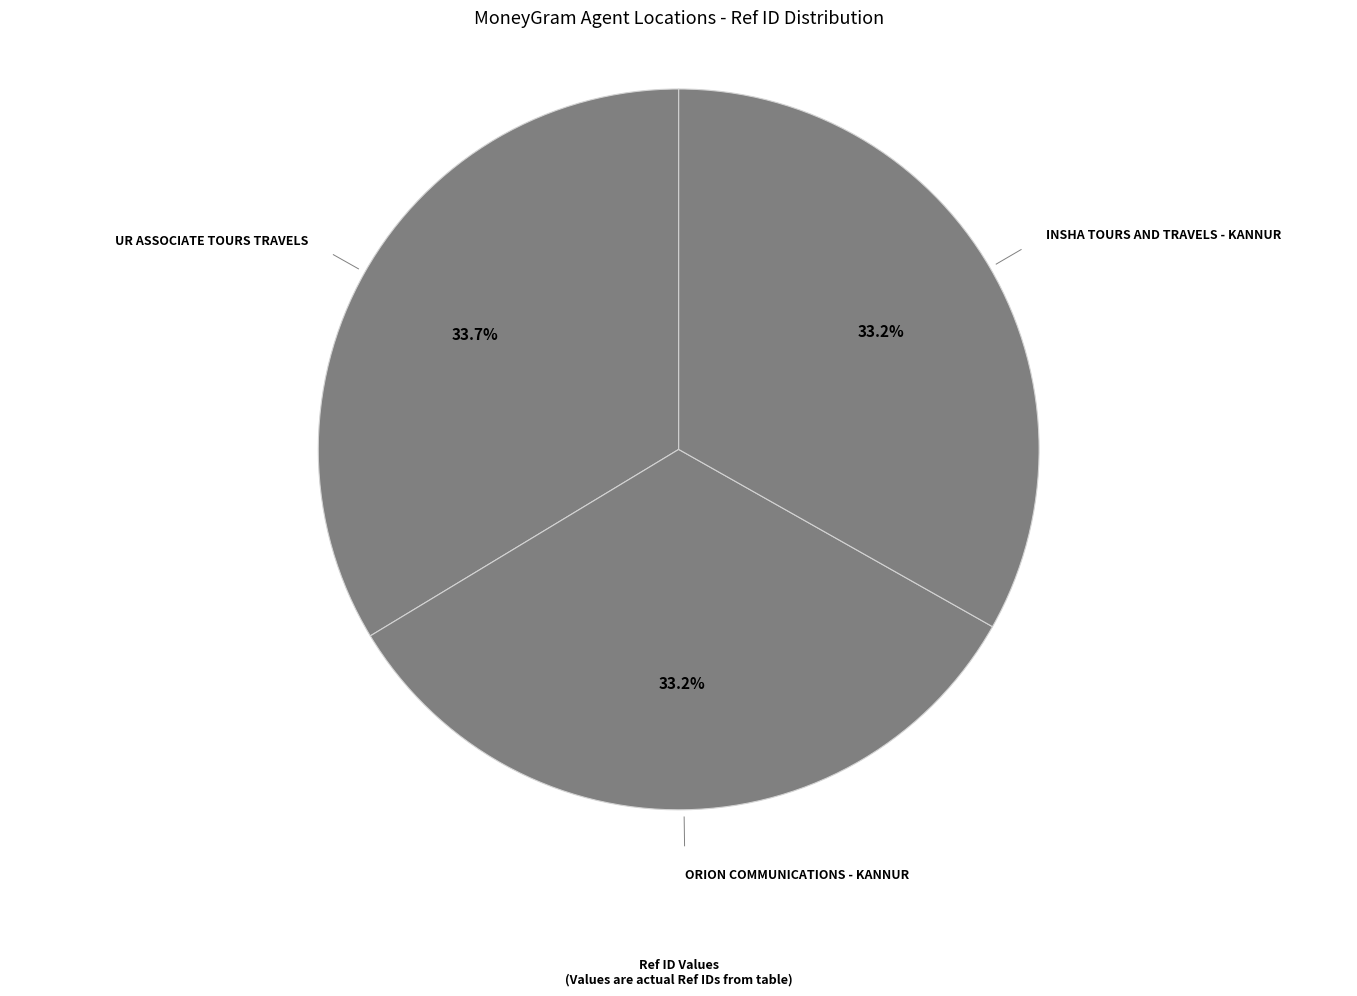

How many slices are in this pie chart?

3